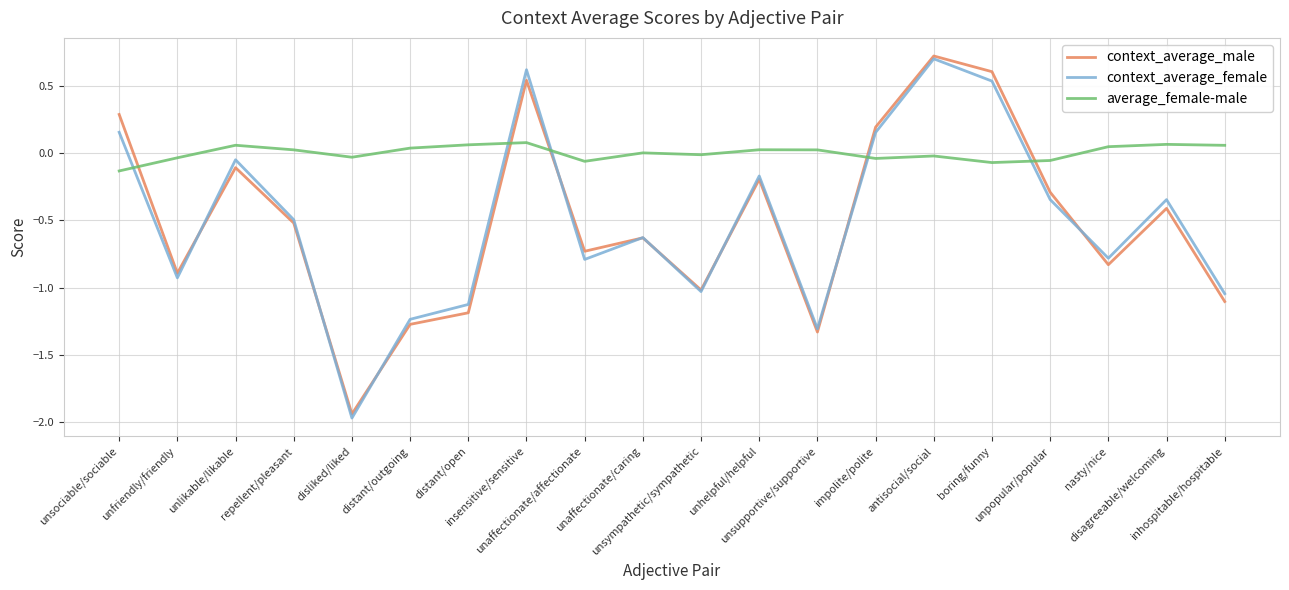

What is the maximum value for context_average_male?

0.7